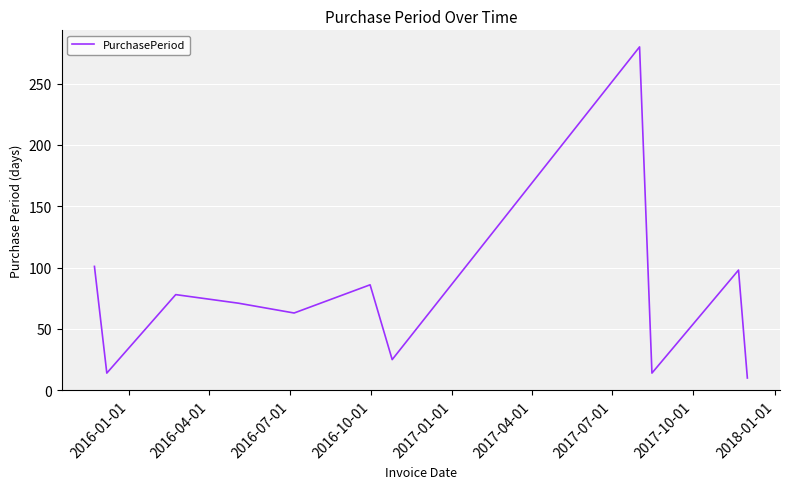

What is the difference between the maximum and minimum values?

270